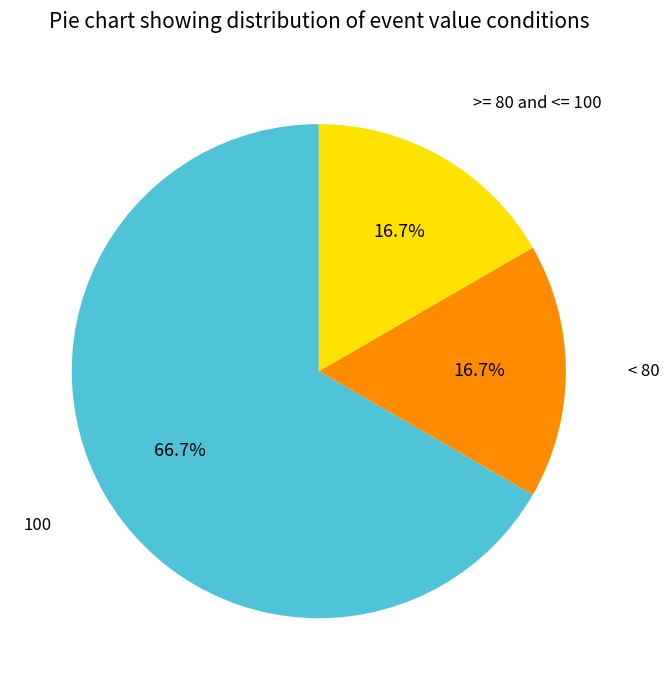

Between < 80 and 100, which is larger?

100